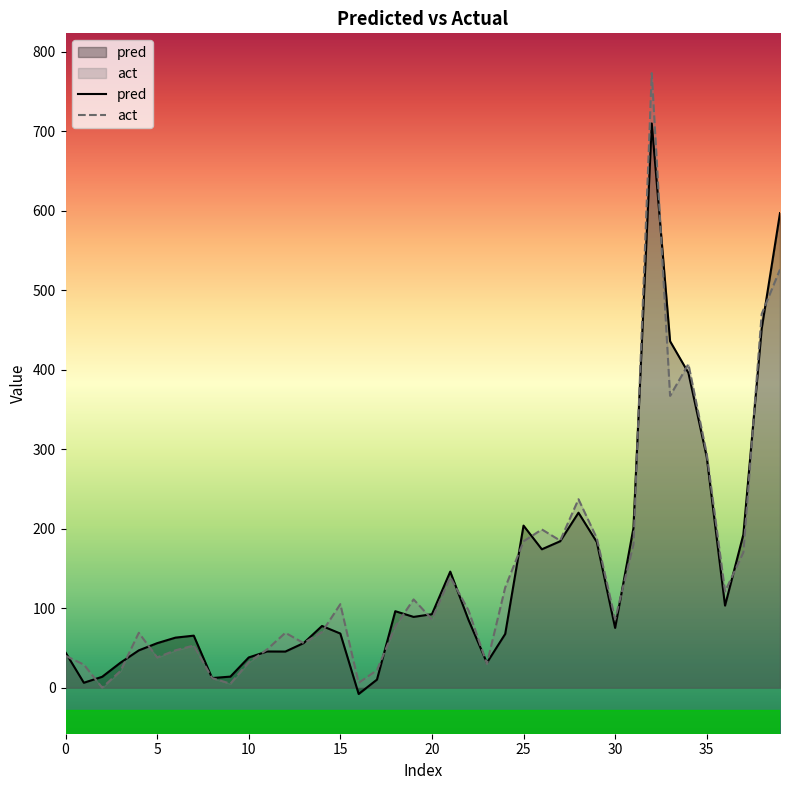

What is the total value across all series at 1?

35.1